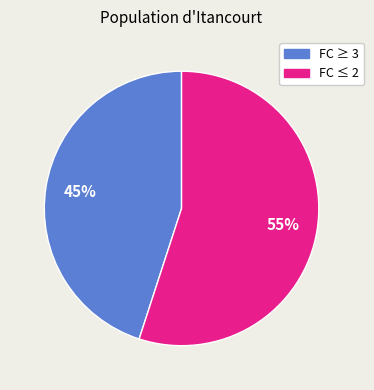

Does any single category account for the majority?

Yes